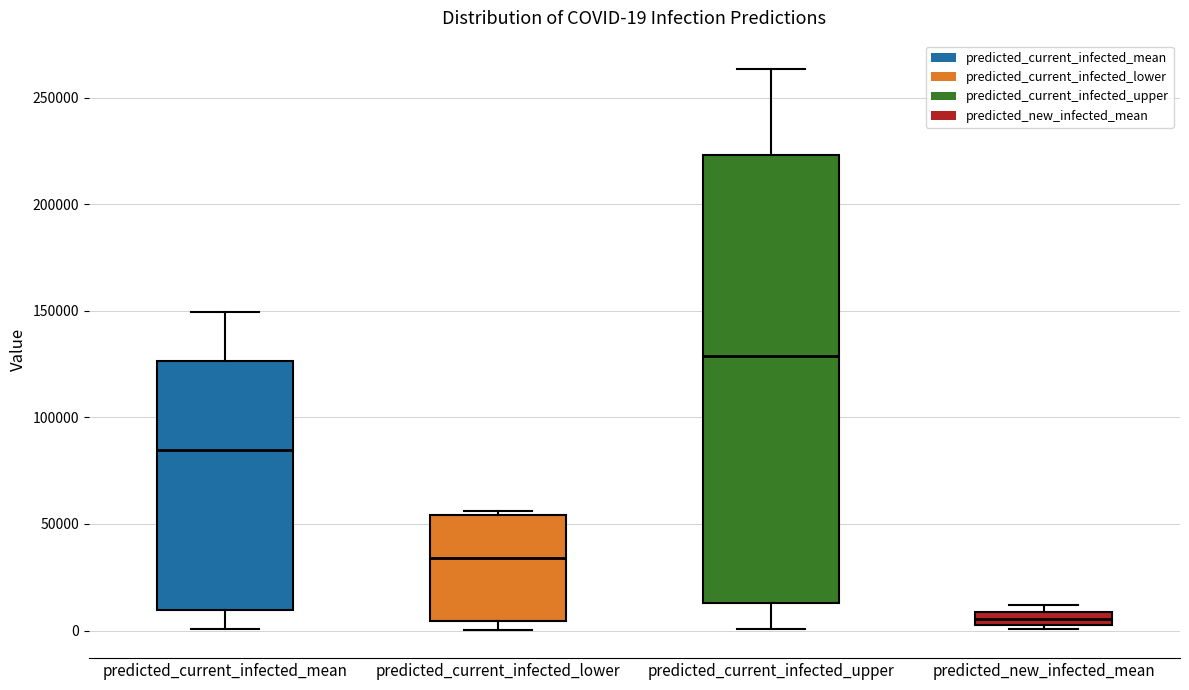

Which box's median line is the lowest?

predicted_new_infected_mean